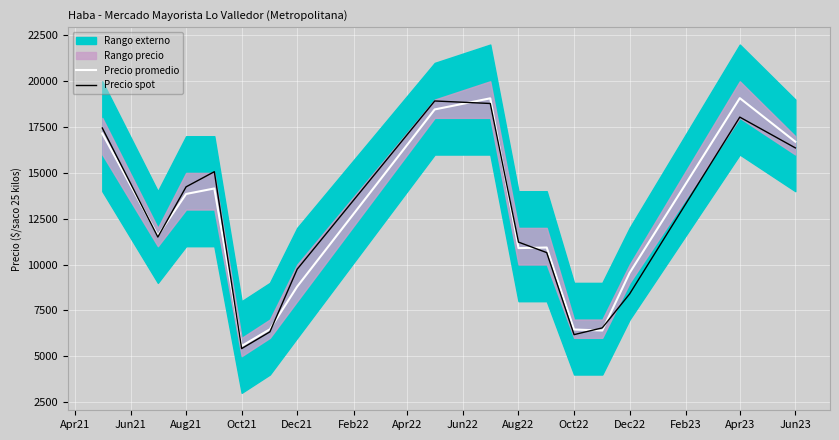

The value of Precio promedio at Oct21 is 5556.0. True or false?

True